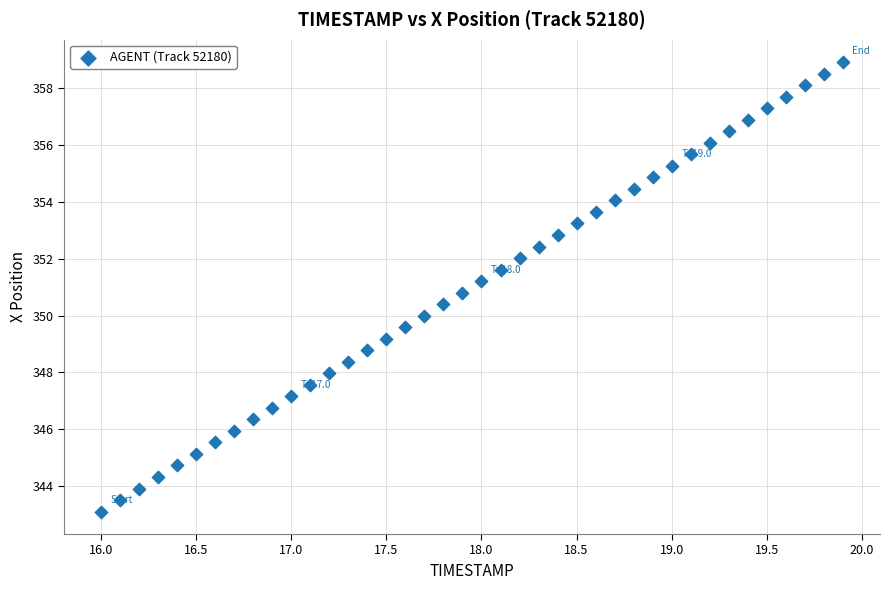

What is the range of Y values (max minus min)?

15.8